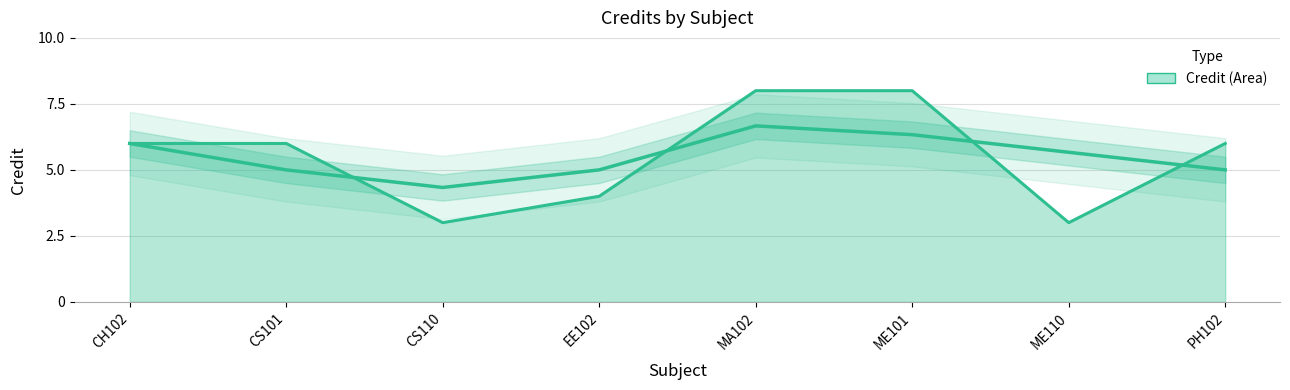

What is the change in value from CS101 to ME110?

-3